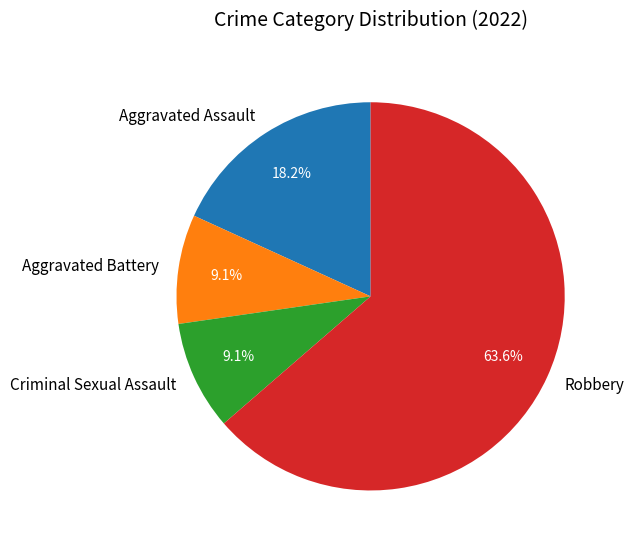

What percentage is the Robbery slice, to the nearest percent?

64%